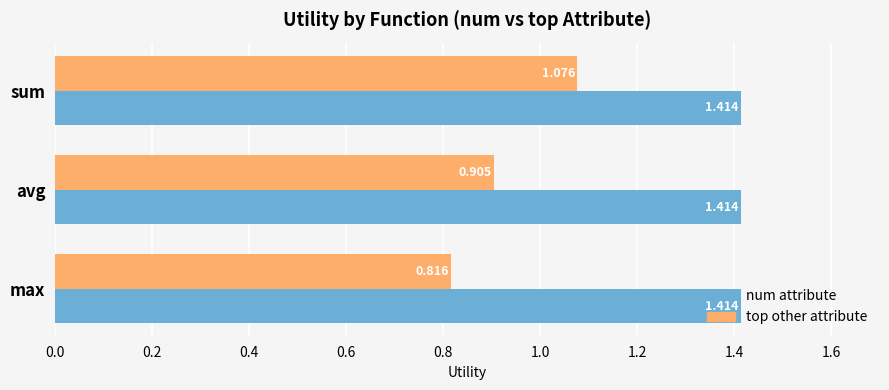

Where is top other attribute nearest to the value 0?

max